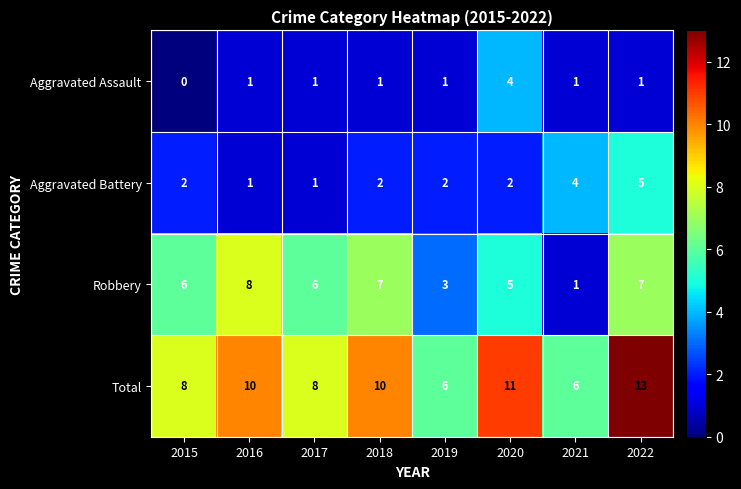

What is the sum of all Robbery values?

43